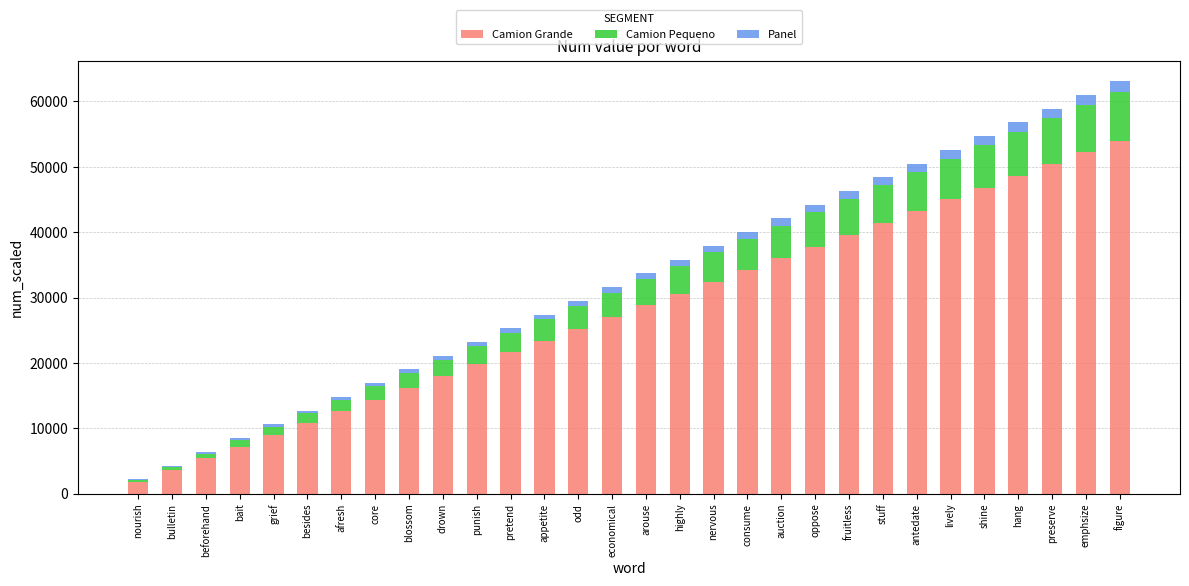

True or false: Camion Grande has a value of 50485 at consume.

False